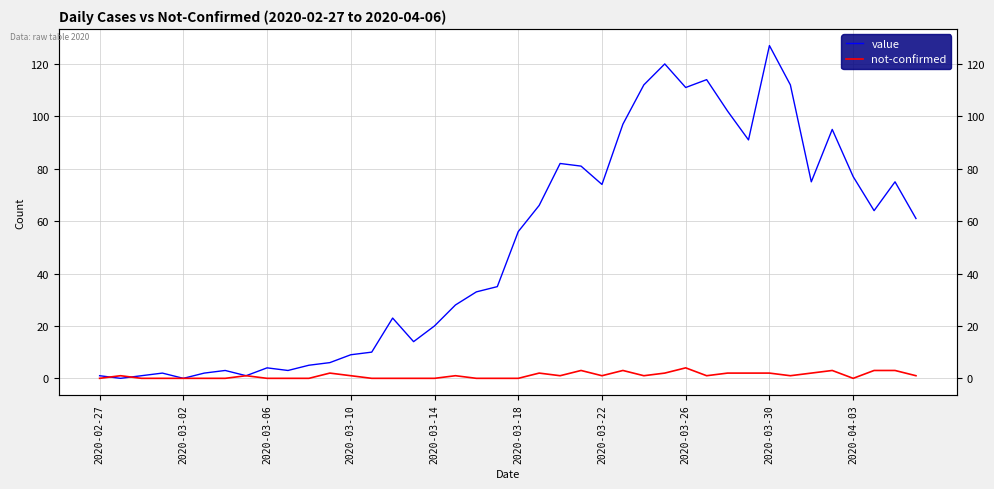

What position from the left is 2020-03-26?

8